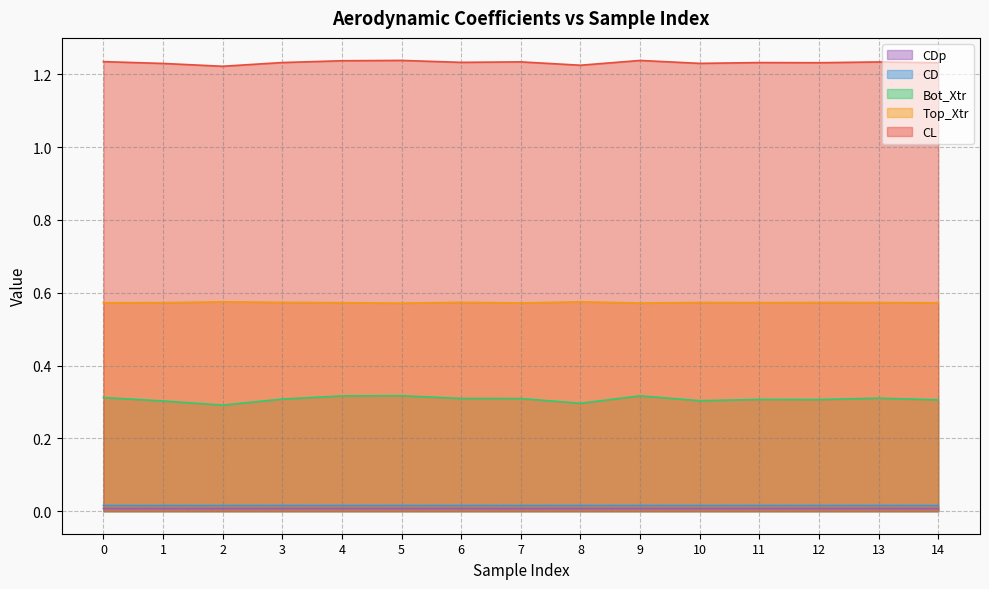

What is the sum of all Bot_Xtr values?

4.6